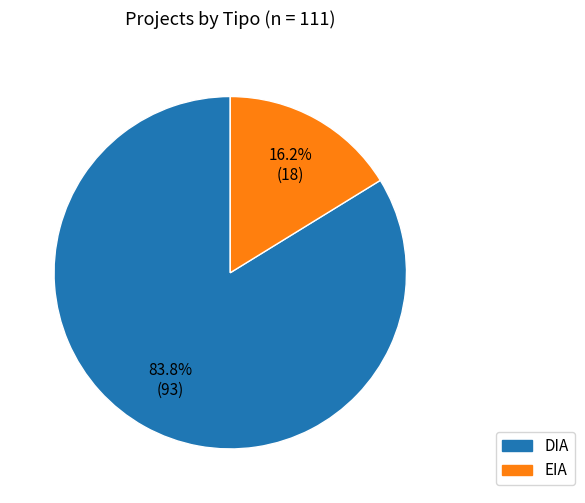

What percentage is the EIA slice, to the nearest percent?

16%